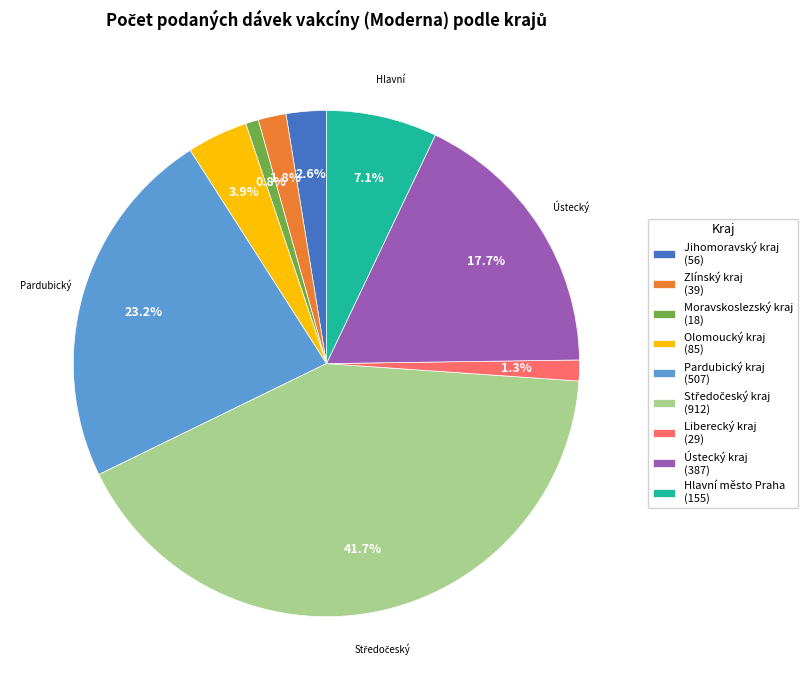

What percentage do Liberecký kraj and Moravskoslezský kraj together represent?

2.1%